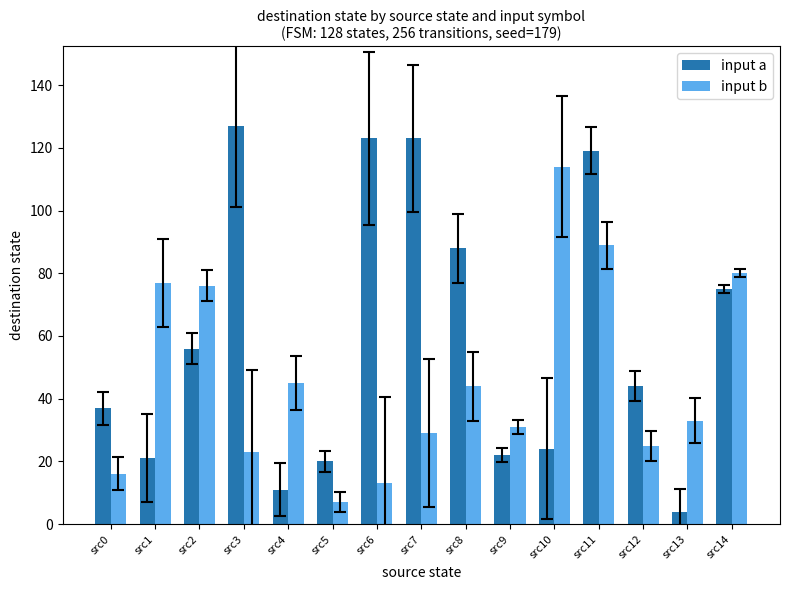

What is the total value across all series at src7?

152